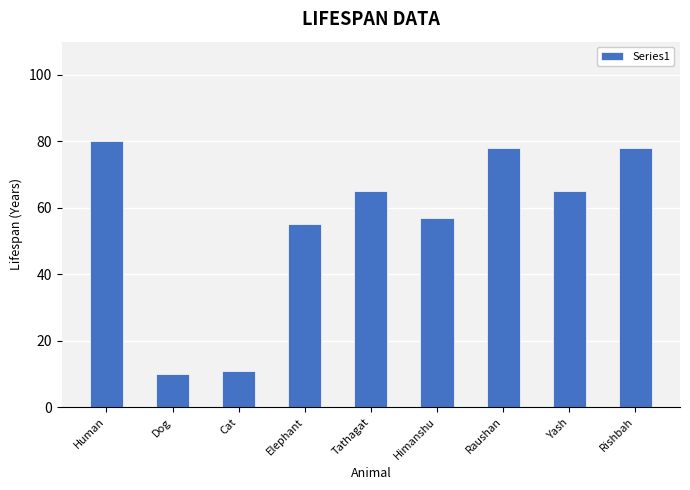

What position from the right is Raushan?

3